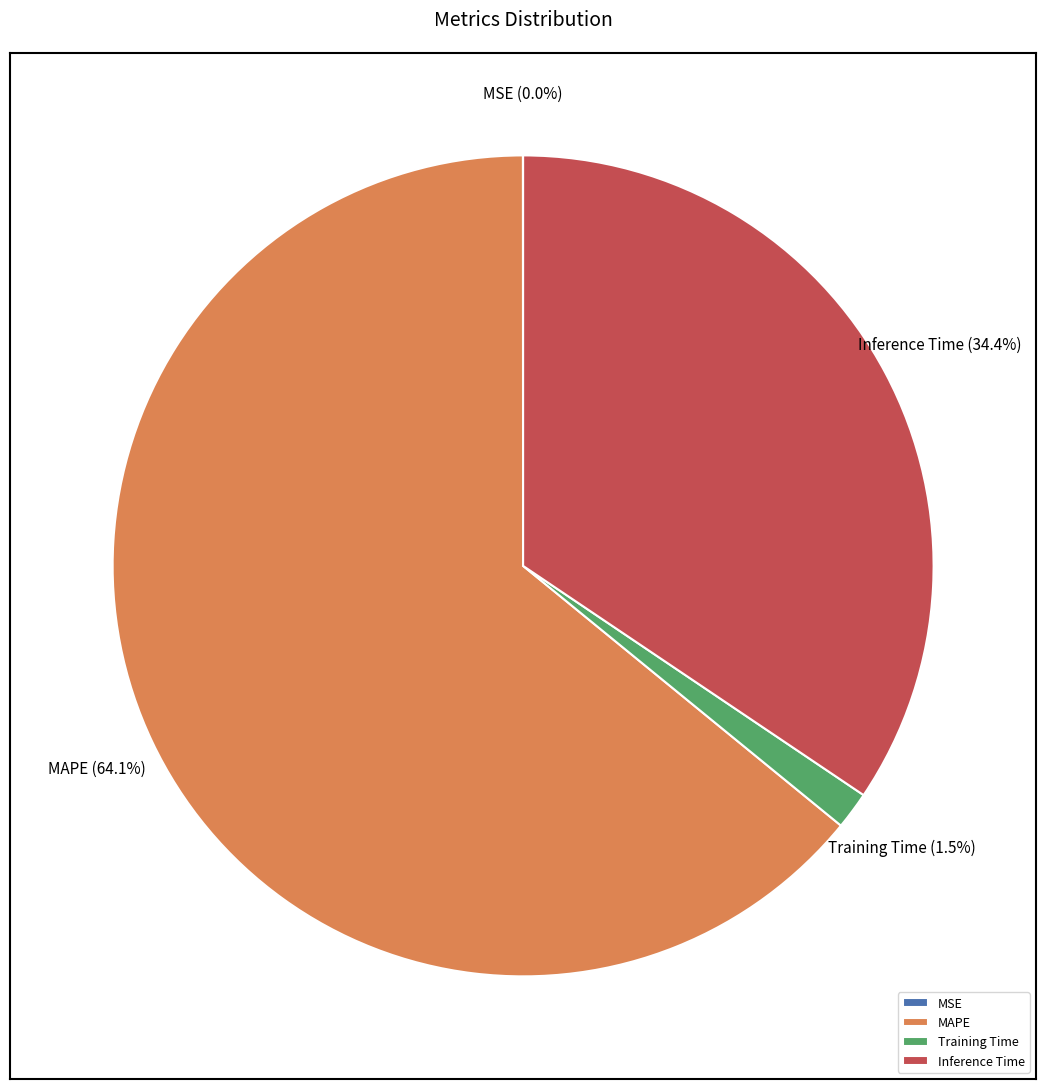

What percentage is the MAPE slice, to the nearest percent?

64%